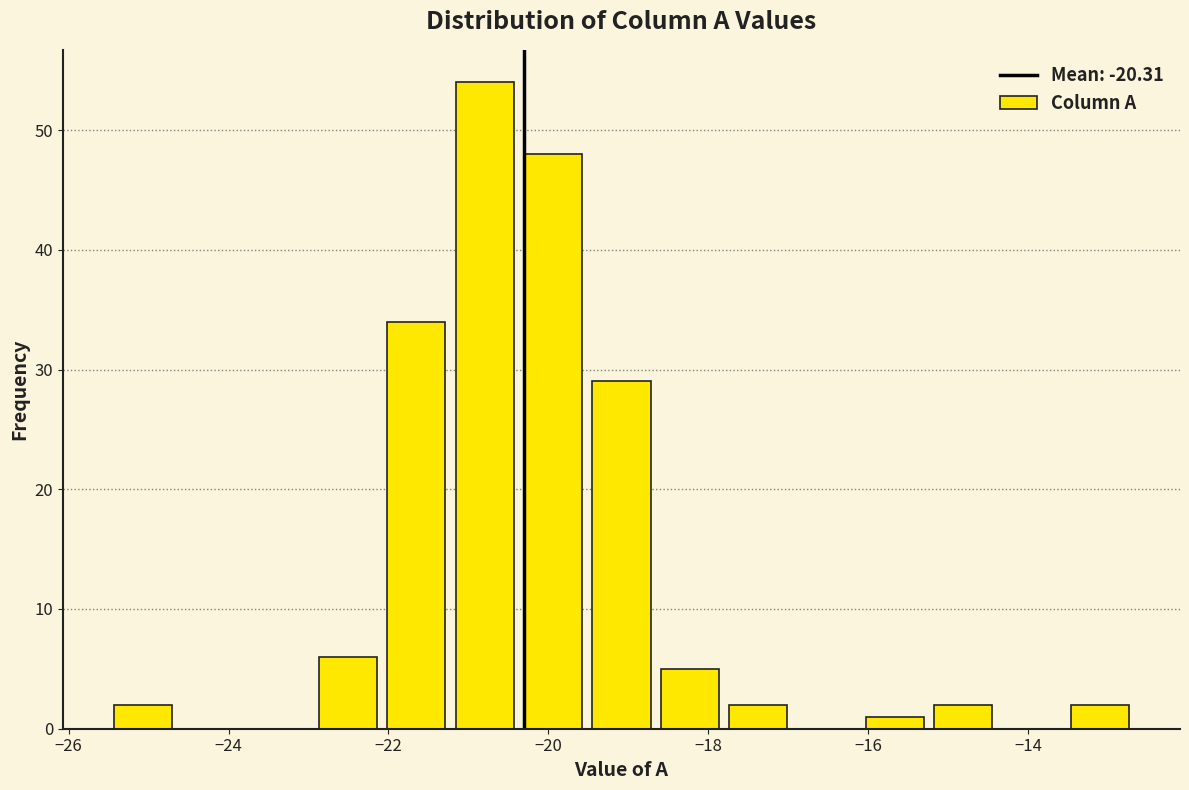

Reading left to right, transcribe this chart: for each bar, give the range it covers on the x-axis and its height. Neither the bar edges nor the heights are printed on the chart, so give them approximately, as read against the axes.

-25.4 to -24.6: 2
-24.6 to -23.8: 0
-23.8 to -23.0: 0
-23.0 to -22.0: 6
-22.0 to -21.2: 34
-21.2 to -20.4: 54
-20.4 to -19.6: 48
-19.6 to -18.6: 29
-18.6 to -17.8: 5
-17.8 to -17.0: 2
-17.0 to -16.0: 0
-16.0 to -15.2: 1
-15.2 to -14.4: 2
-14.4 to -13.6: 0
-13.6 to -12.6: 2